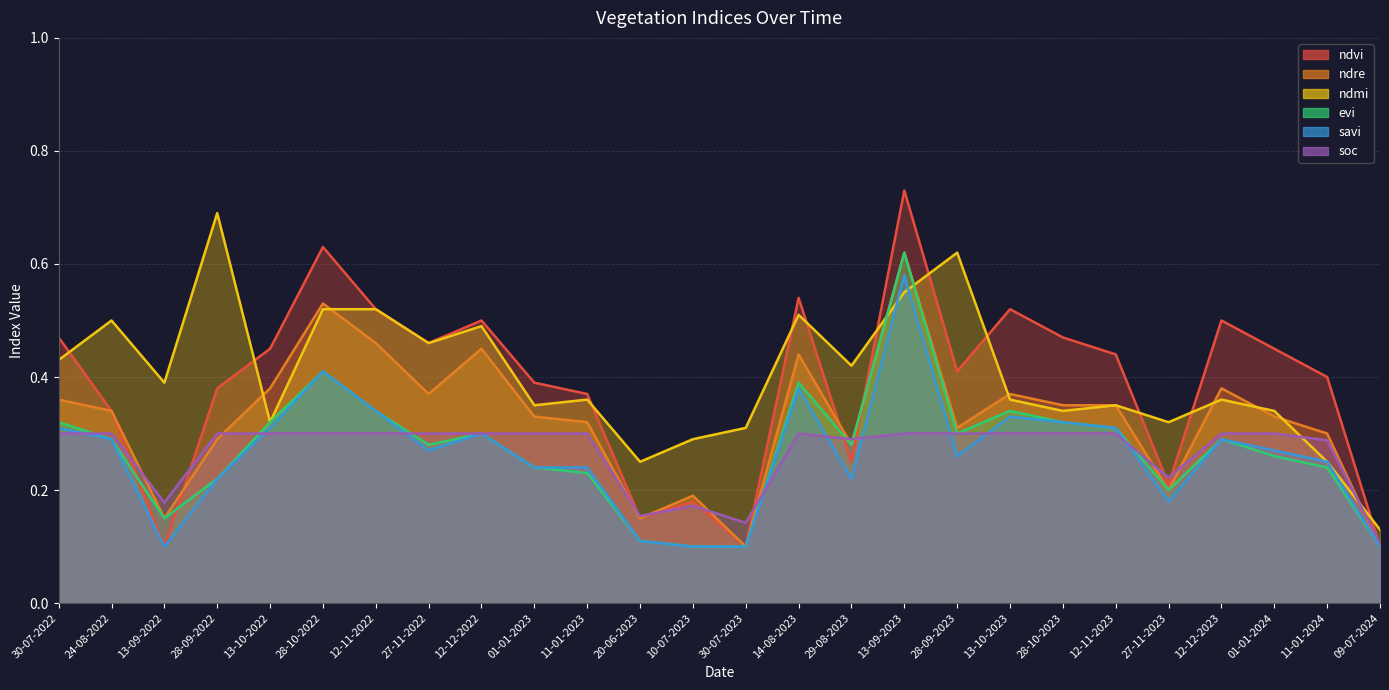

What is the difference between the maximum and minimum values in the savi series?

0.5